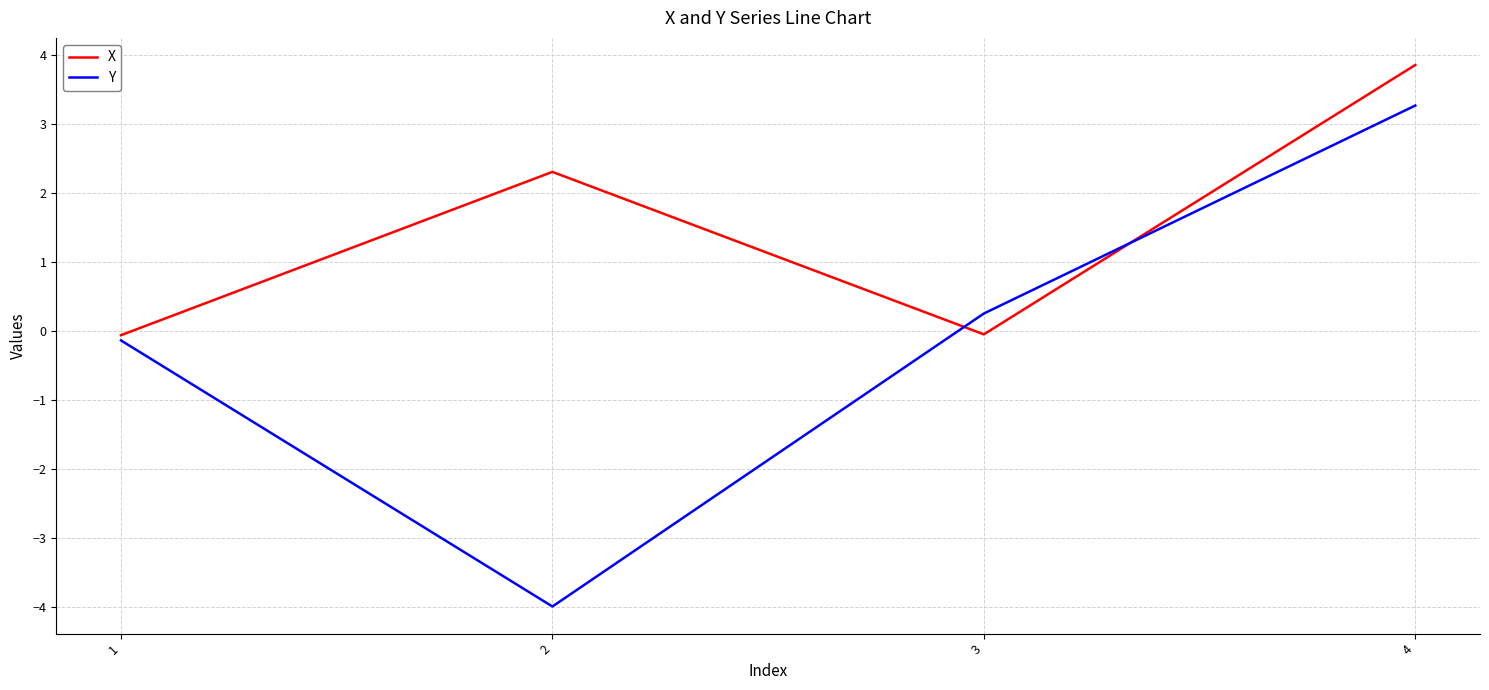

What is the difference between the highest and lowest values at 4?

0.6